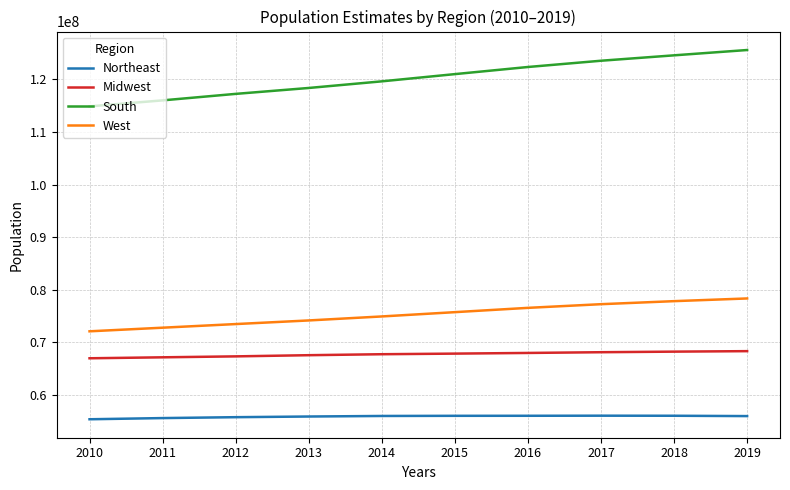

What is the maximum value shown in the chart?

125580448